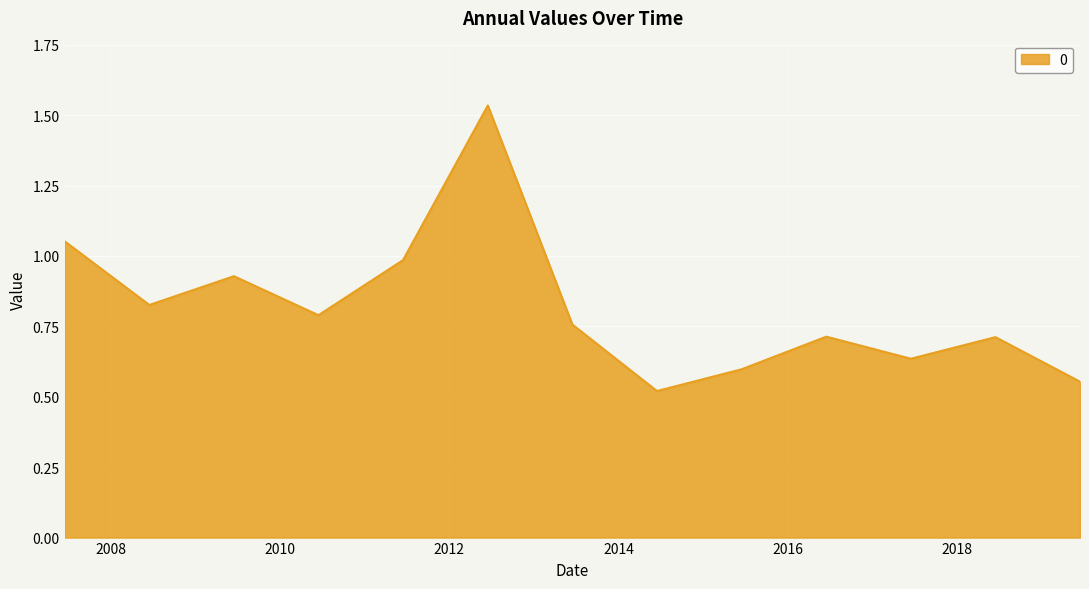

What is the difference between the maximum and minimum values?

1.0